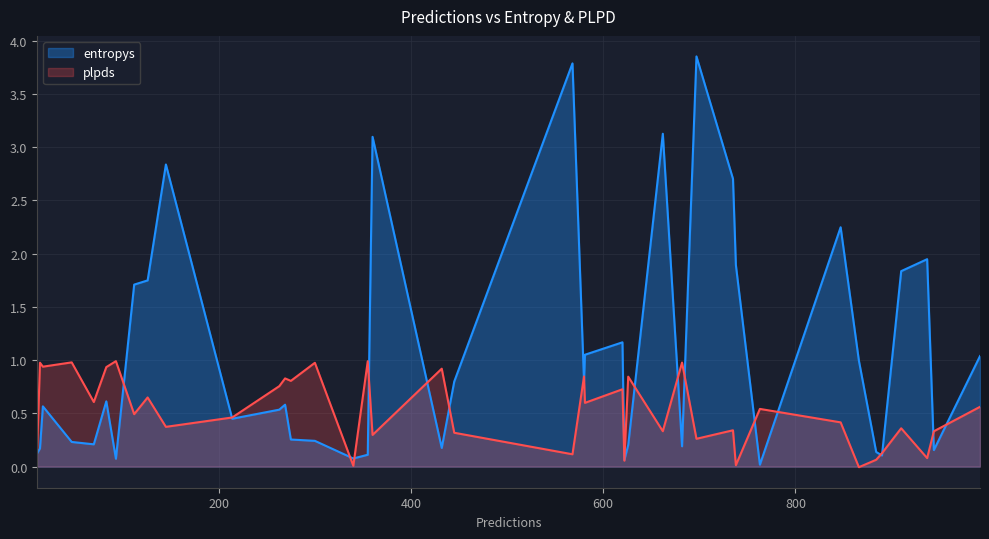

What is the difference between the maximum and second lowest values in the entropys series?

3.8